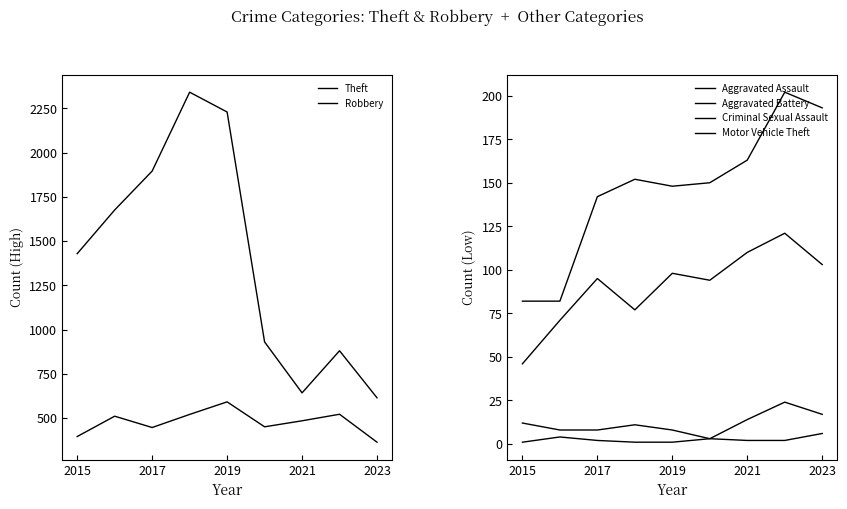

What is the difference between the second highest and second lowest values in the Robbery series?

126